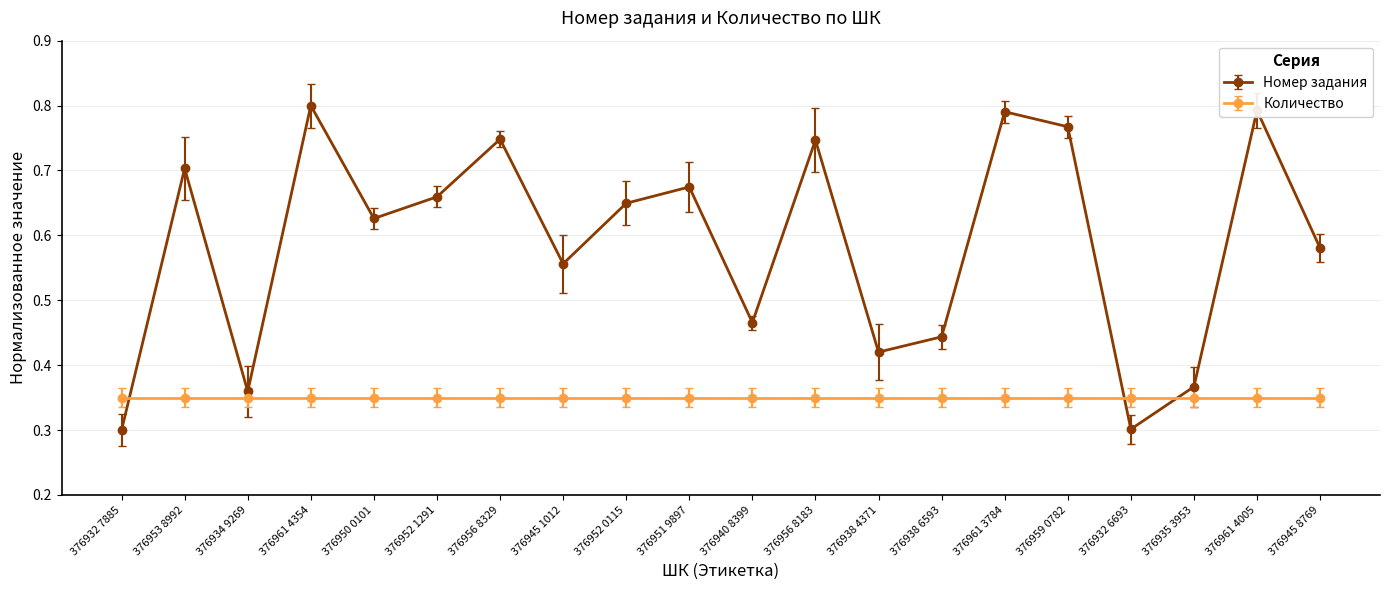

In Номер задания, how many points are higher than both neighbors (excluding endpoints)?

7